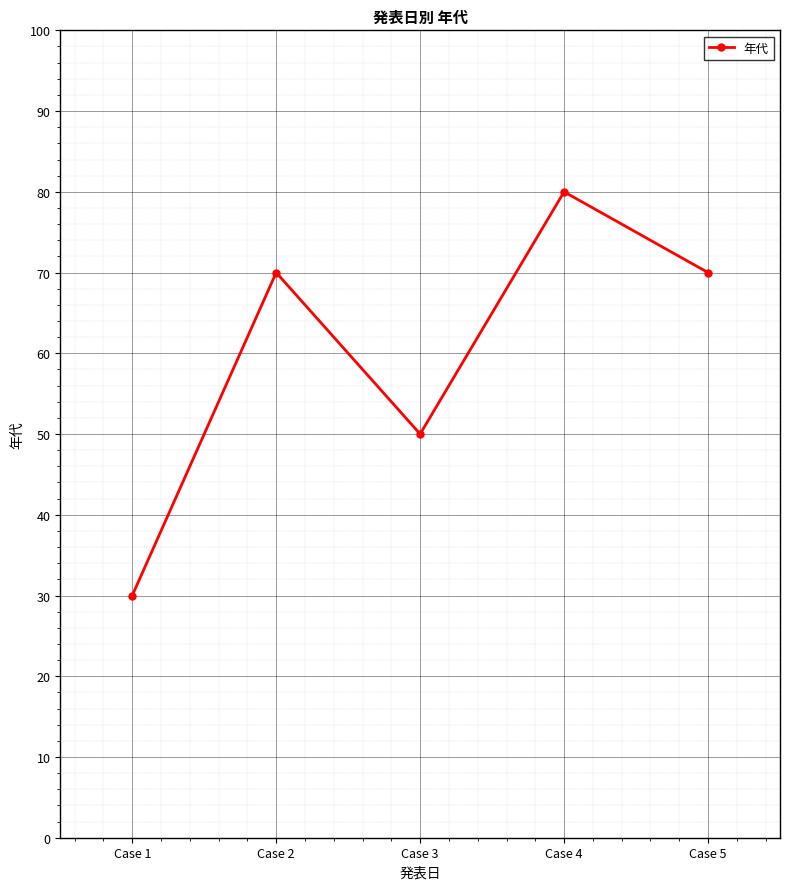

What is the smallest value displayed?

30